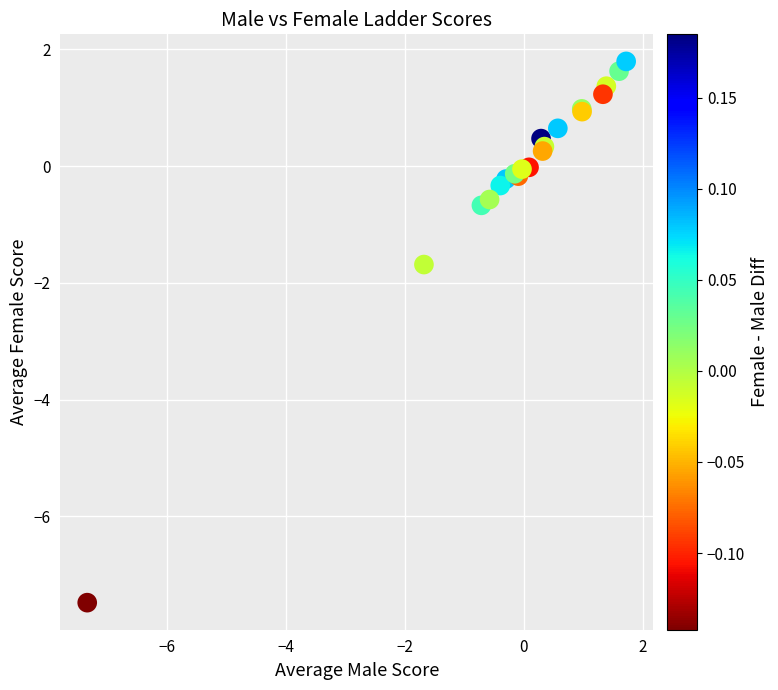

What Y value in the scatter plot is closest to -2?

-1.7